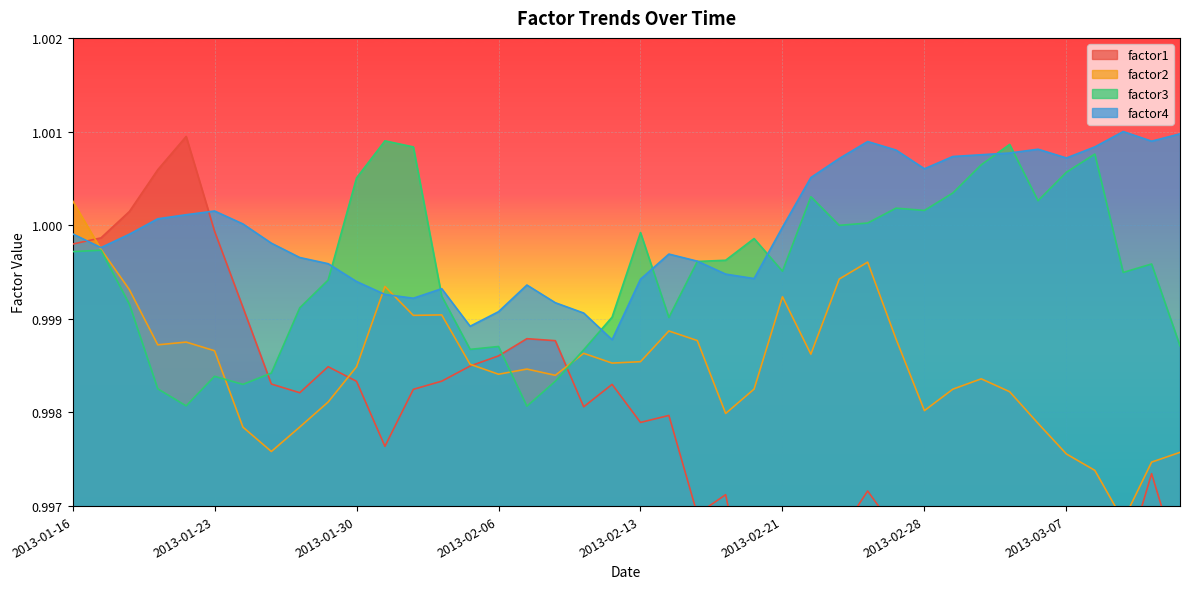

Reading right to left, extract all data points from this chart.

factor1: 2013-03-13=1.0	2013-03-12=1.0	2013-03-11=1.0	2013-03-08=1.0	2013-03-07=1.0	2013-03-06=1.0	2013-03-05=1.0	2013-03-04=1.0	2013-03-01=1.0	2013-02-28=1.0	2013-02-27=1.0	2013-02-26=1.0	2013-02-25=1.0	2013-02-22=1.0	2013-02-21=1.0	2013-02-20=1.0	2013-02-19=1.0	2013-02-15=1.0	2013-02-14=1.0	2013-02-13=1.0	2013-02-12=1.0	2013-02-11=1.0	2013-02-08=1.0	2013-02-07=1.0	2013-02-06=1.0	2013-02-05=1.0	2013-02-04=1.0	2013-02-01=1.0	2013-01-31=1.0	2013-01-30=1.0	2013-01-29=1.0	2013-01-28=1.0	2013-01-25=1.0	2013-01-24=1.0	2013-01-23=1.0	2013-01-22=1.0	2013-01-21=1.0	2013-01-18=1.0	2013-01-17=1.0	2013-01-16=1.0
factor2: 2013-03-13=1.0	2013-03-12=1.0	2013-03-11=1.0	2013-03-08=1.0	2013-03-07=1.0	2013-03-06=1.0	2013-03-05=1.0	2013-03-04=1.0	2013-03-01=1.0	2013-02-28=1.0	2013-02-27=1.0	2013-02-26=1.0	2013-02-25=1.0	2013-02-22=1.0	2013-02-21=1.0	2013-02-20=1.0	2013-02-19=1.0	2013-02-15=1.0	2013-02-14=1.0	2013-02-13=1.0	2013-02-12=1.0	2013-02-11=1.0	2013-02-08=1.0	2013-02-07=1.0	2013-02-06=1.0	2013-02-05=1.0	2013-02-04=1.0	2013-02-01=1.0	2013-01-31=1.0	2013-01-30=1.0	2013-01-29=1.0	2013-01-28=1.0	2013-01-25=1.0	2013-01-24=1.0	2013-01-23=1.0	2013-01-22=1.0	2013-01-21=1.0	2013-01-18=1.0	2013-01-17=1.0	2013-01-16=1.0
factor3: 2013-03-13=1.0	2013-03-12=1.0	2013-03-11=1.0	2013-03-08=1.0	2013-03-07=1.0	2013-03-06=1.0	2013-03-05=1.0	2013-03-04=1.0	2013-03-01=1.0	2013-02-28=1.0	2013-02-27=1.0	2013-02-26=1.0	2013-02-25=1.0	2013-02-22=1.0	2013-02-21=1.0	2013-02-20=1.0	2013-02-19=1.0	2013-02-15=1.0	2013-02-14=1.0	2013-02-13=1.0	2013-02-12=1.0	2013-02-11=1.0	2013-02-08=1.0	2013-02-07=1.0	2013-02-06=1.0	2013-02-05=1.0	2013-02-04=1.0	2013-02-01=1.0	2013-01-31=1.0	2013-01-30=1.0	2013-01-29=1.0	2013-01-28=1.0	2013-01-25=1.0	2013-01-24=1.0	2013-01-23=1.0	2013-01-22=1.0	2013-01-21=1.0	2013-01-18=1.0	2013-01-17=1.0	2013-01-16=1.0
factor4: 2013-03-13=1.0	2013-03-12=1.0	2013-03-11=1.0	2013-03-08=1.0	2013-03-07=1.0	2013-03-06=1.0	2013-03-05=1.0	2013-03-04=1.0	2013-03-01=1.0	2013-02-28=1.0	2013-02-27=1.0	2013-02-26=1.0	2013-02-25=1.0	2013-02-22=1.0	2013-02-21=1.0	2013-02-20=1.0	2013-02-19=1.0	2013-02-15=1.0	2013-02-14=1.0	2013-02-13=1.0	2013-02-12=1.0	2013-02-11=1.0	2013-02-08=1.0	2013-02-07=1.0	2013-02-06=1.0	2013-02-05=1.0	2013-02-04=1.0	2013-02-01=1.0	2013-01-31=1.0	2013-01-30=1.0	2013-01-29=1.0	2013-01-28=1.0	2013-01-25=1.0	2013-01-24=1.0	2013-01-23=1.0	2013-01-22=1.0	2013-01-21=1.0	2013-01-18=1.0	2013-01-17=1.0	2013-01-16=1.0